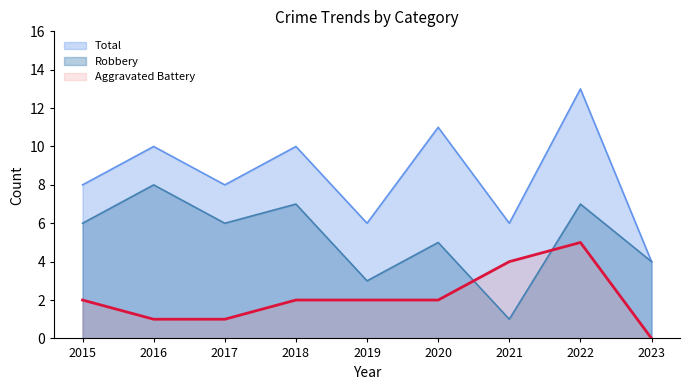

Reading right to left, extract all data points from this chart.

Total: 4	13	6	11	6	10	8	10	8
Robbery: 4	7	1	5	3	7	6	8	6
Aggravated Battery: 0	5	4	2	2	2	1	1	2